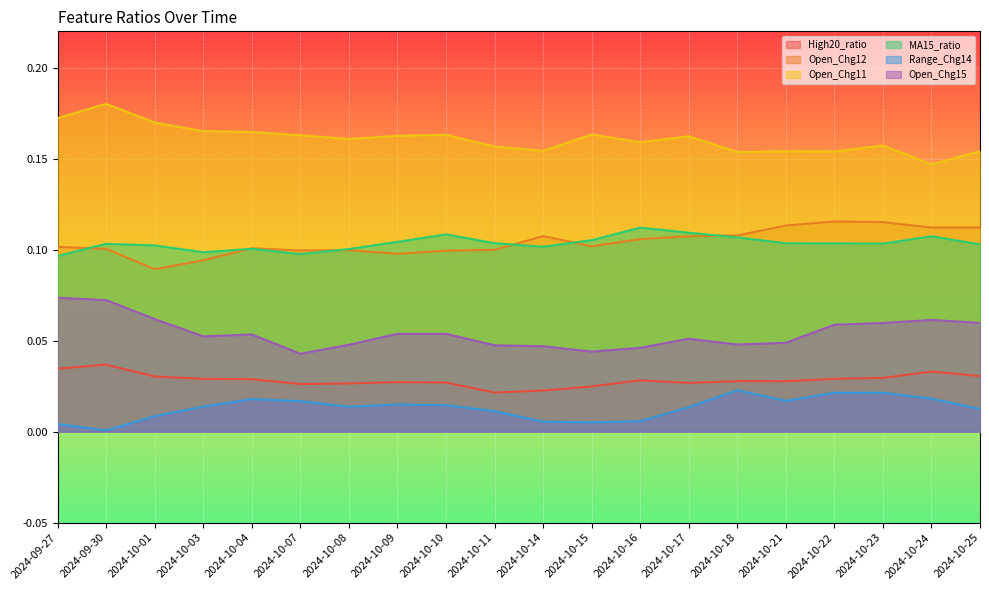

Where is the first local minimum for Open_Chg11?

2024-10-08